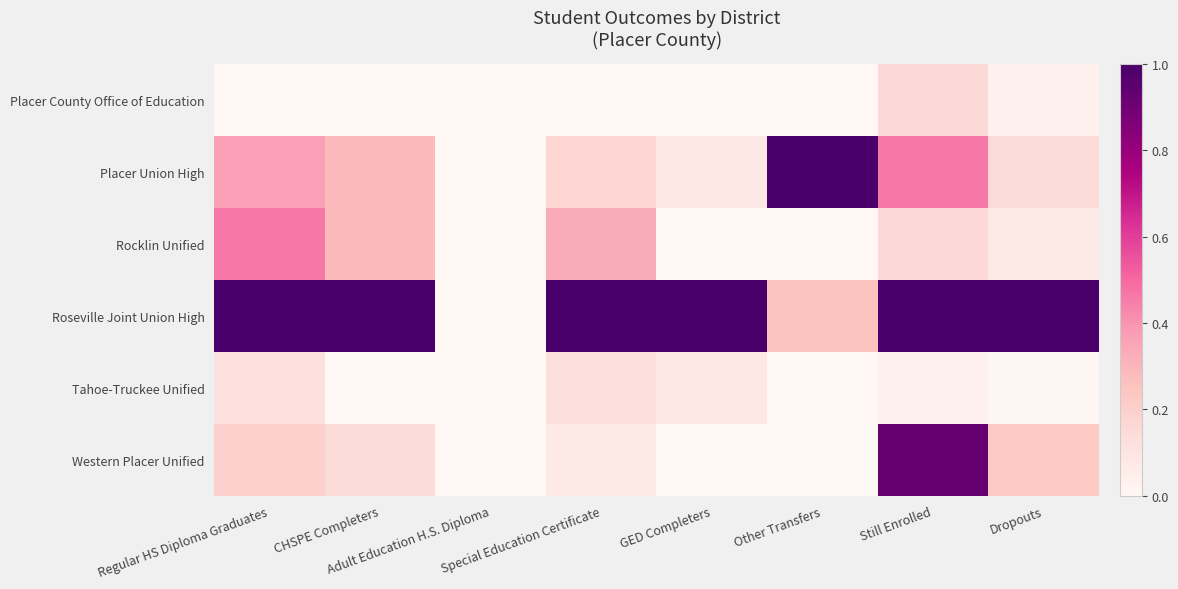

At which category is the sum across all series the highest?

Still Enrolled